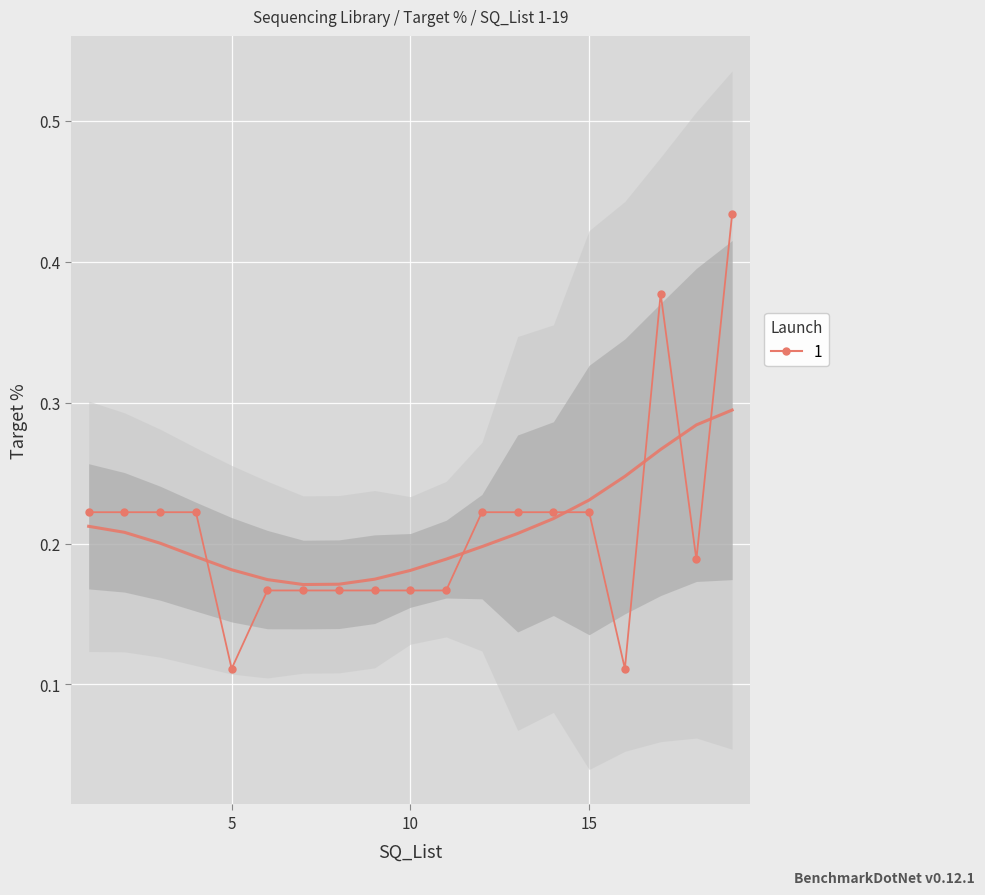

At which label is the value closest to 0?

5